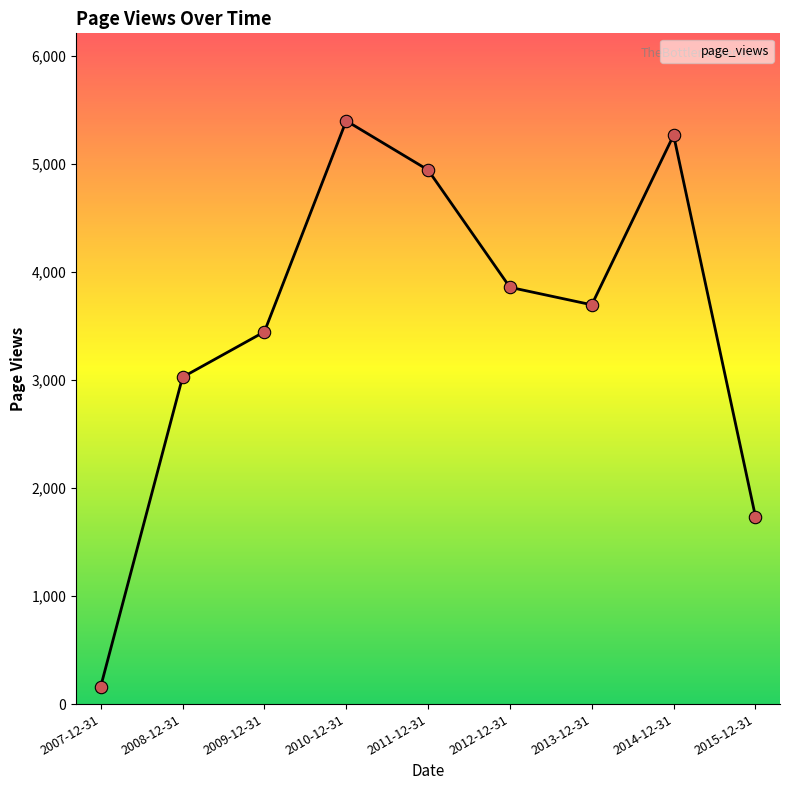

Which has a higher value, 2012-12-31 or 2011-12-31?

2011-12-31